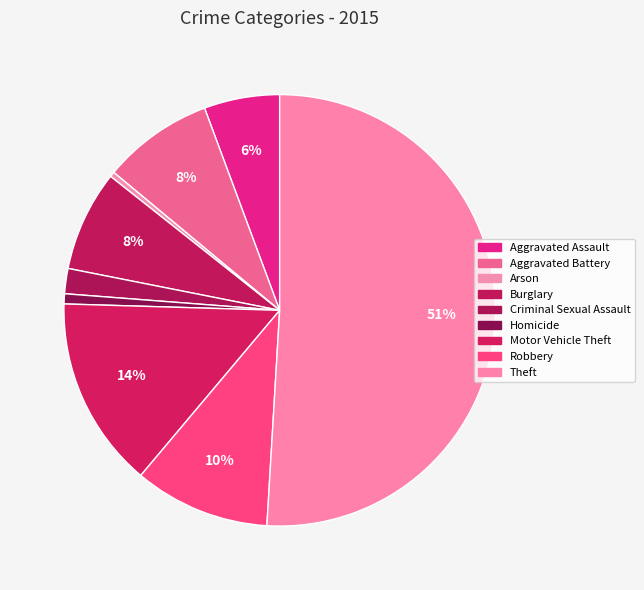

To the nearest percent, what percentage of the pie is Aggravated Assault?

6%